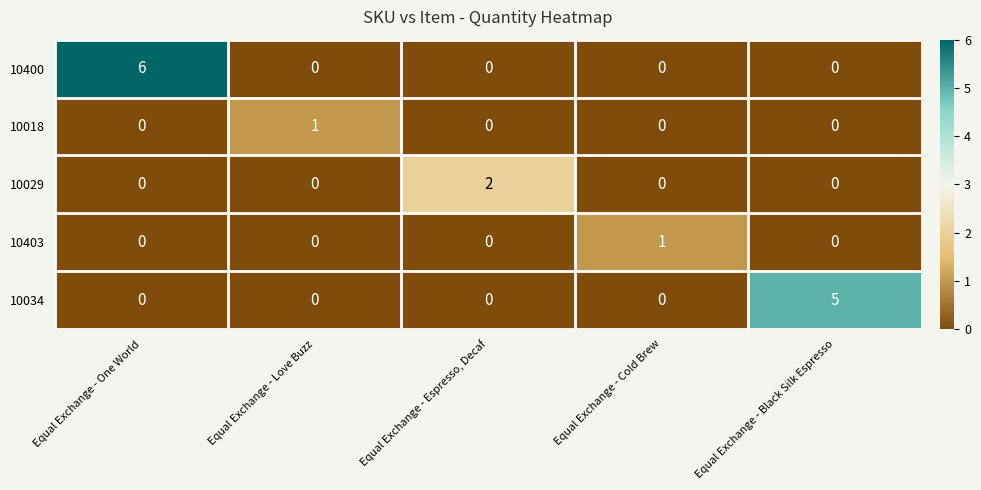

Which category has the highest value across all series?

Equal Exchange - One World